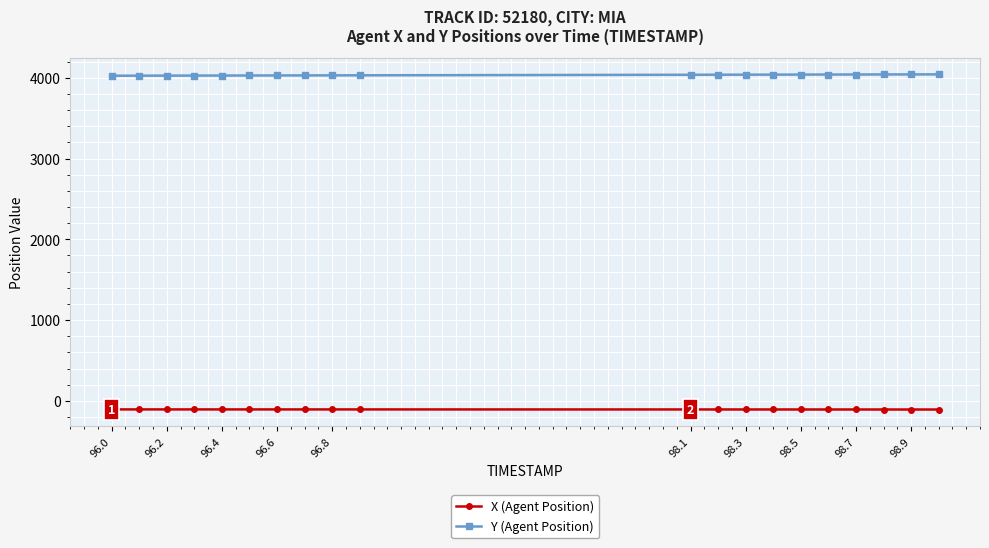

True or false: X (Agent Position) and Y (Agent Position) cross at least once.

False